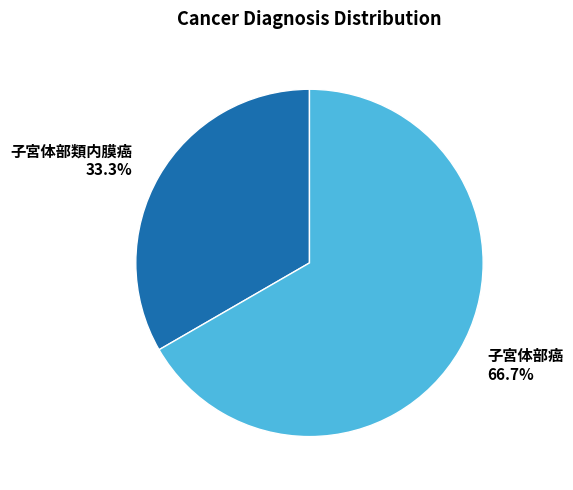

Combined, what portion of the pie is 子宮体部類内膜癌 and 子宮体部癌?

100.0%